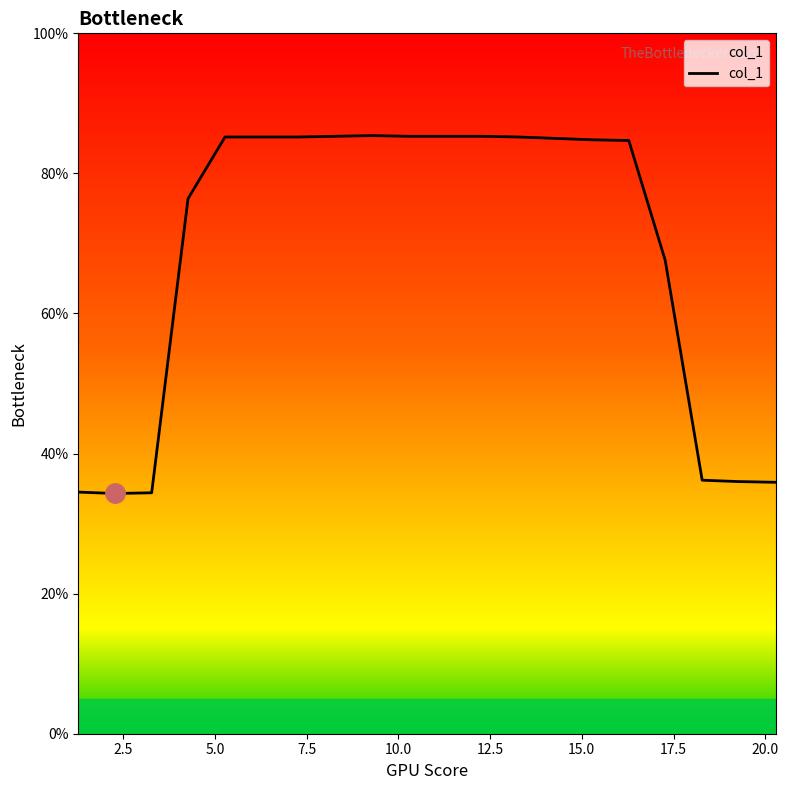

What is the maximum value shown in the chart?

85.4